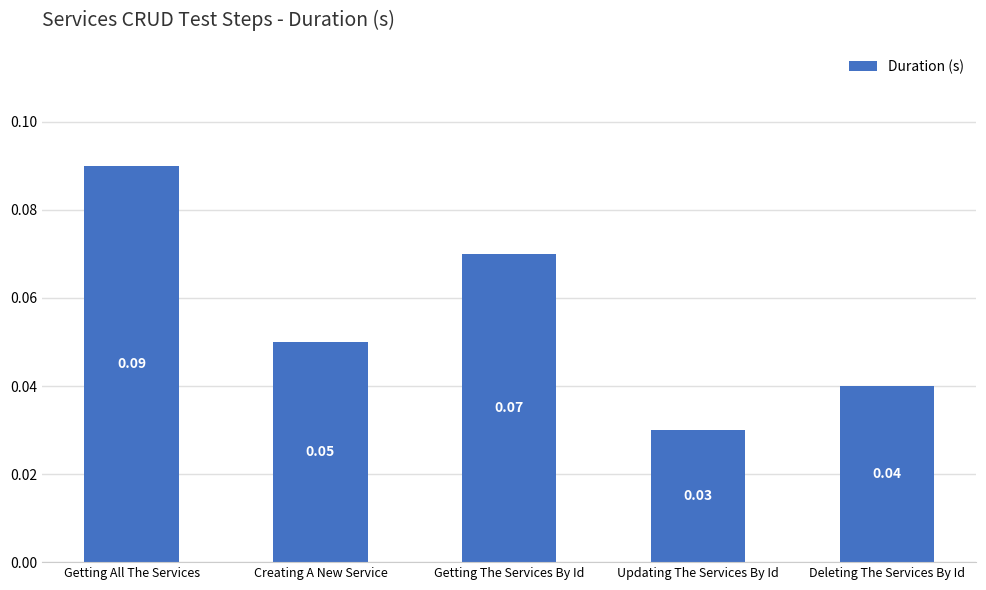

Which category has the lowest value across all series?

Updating The Services By Id